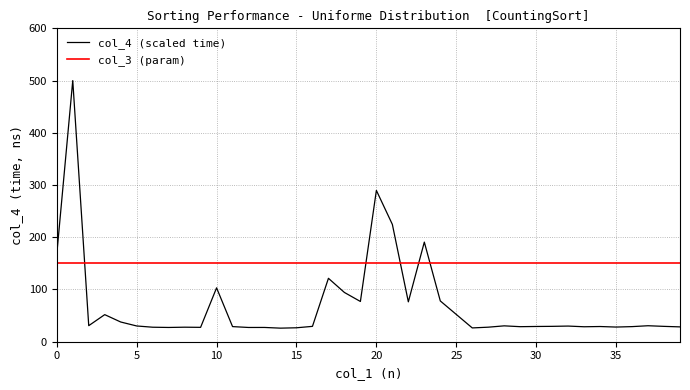

What is the lowest value of the col_4 (scaled time) series?

26.0